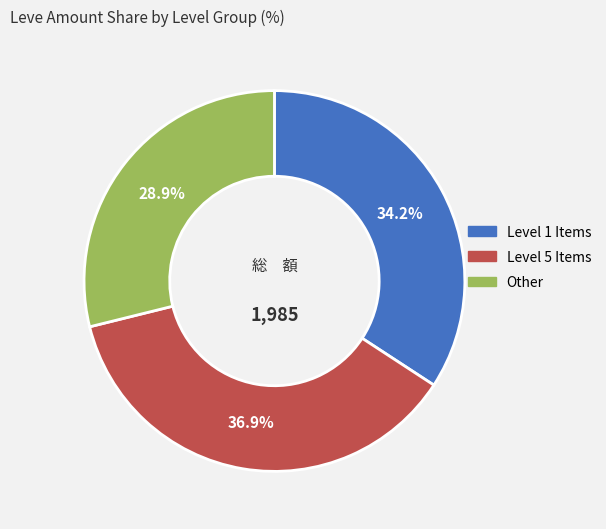

Does any single category account for the majority?

No